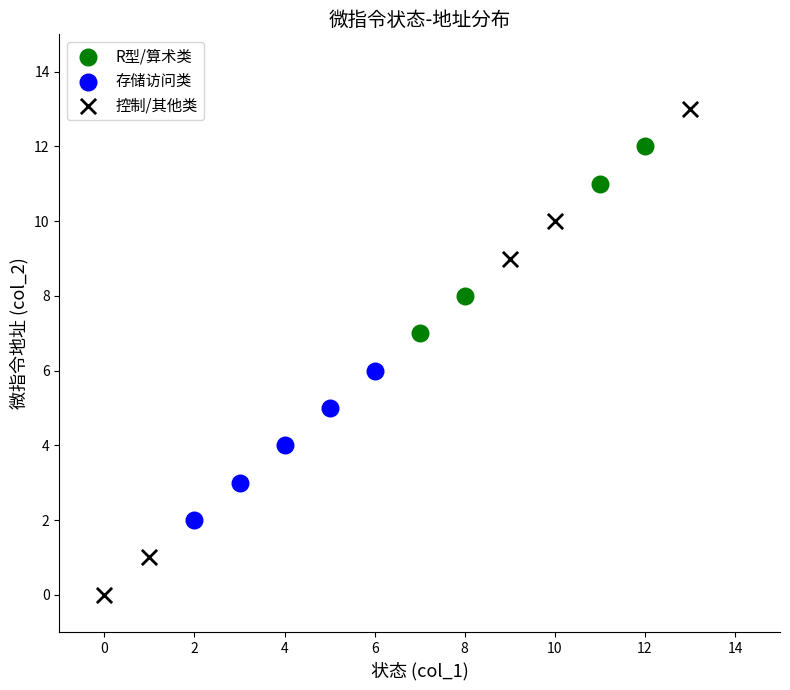

Which series reaches the maximum Y coordinate?

控制/其他类